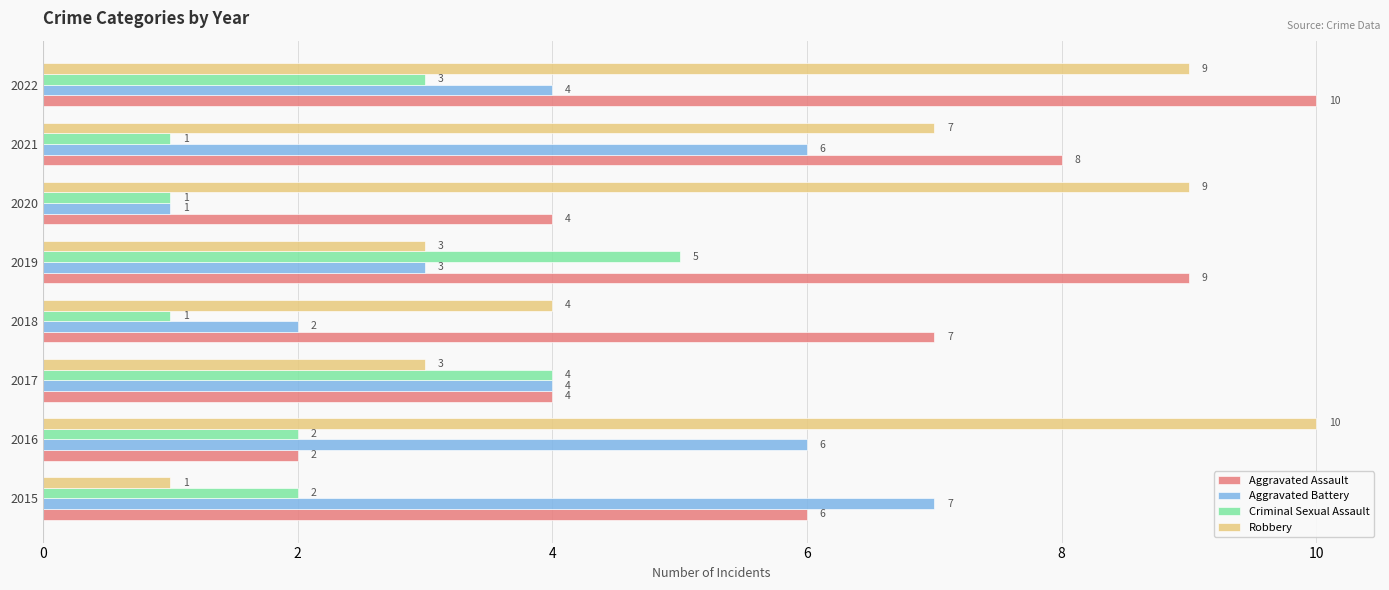

At which category is the sum across all series the highest?

2022